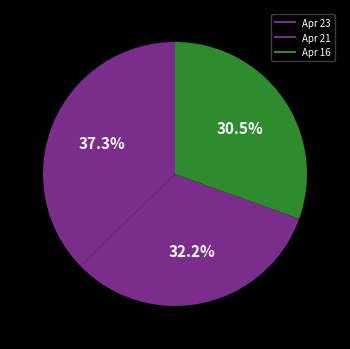

What is the largest slice in the pie chart?

Apr 23